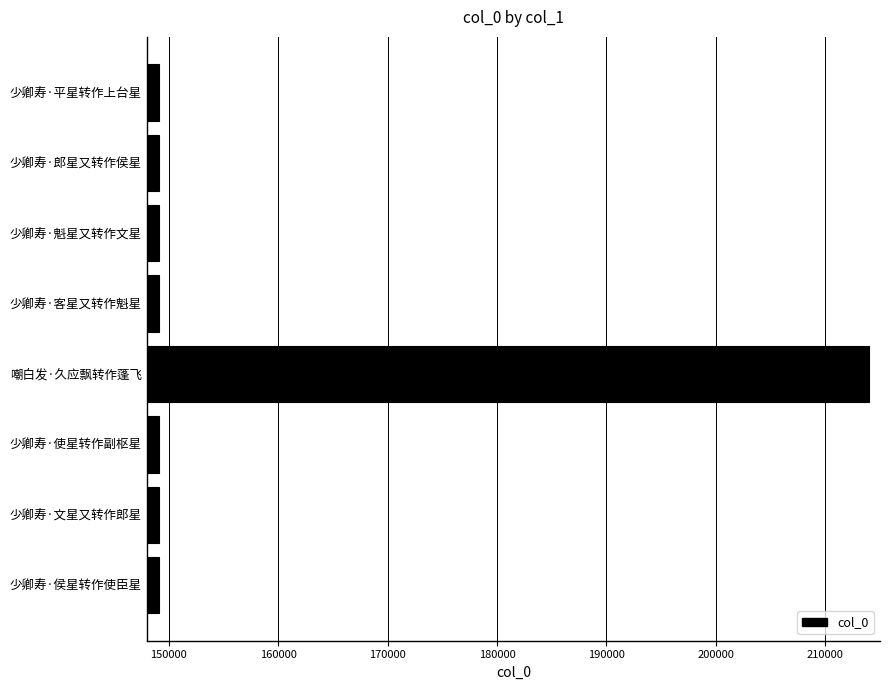

True or false: the data shows 149134 at 少卿寿·平星转作上台星.

True